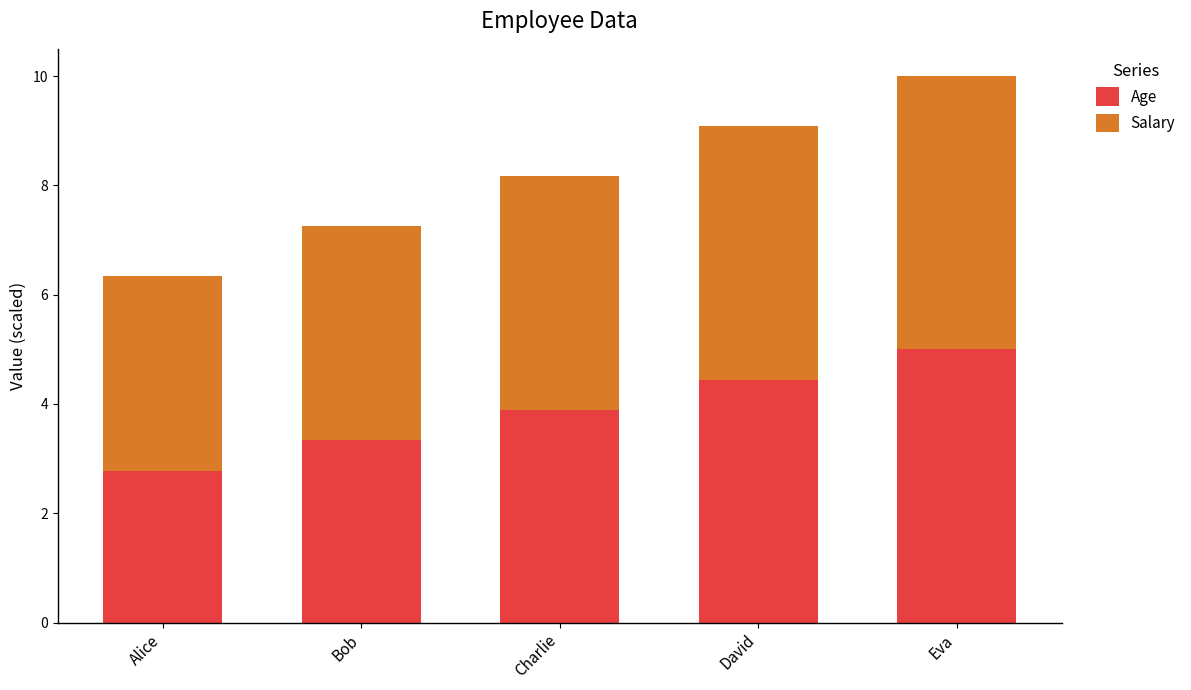

True or false: Age has a value of 8.3 at Eva.

False